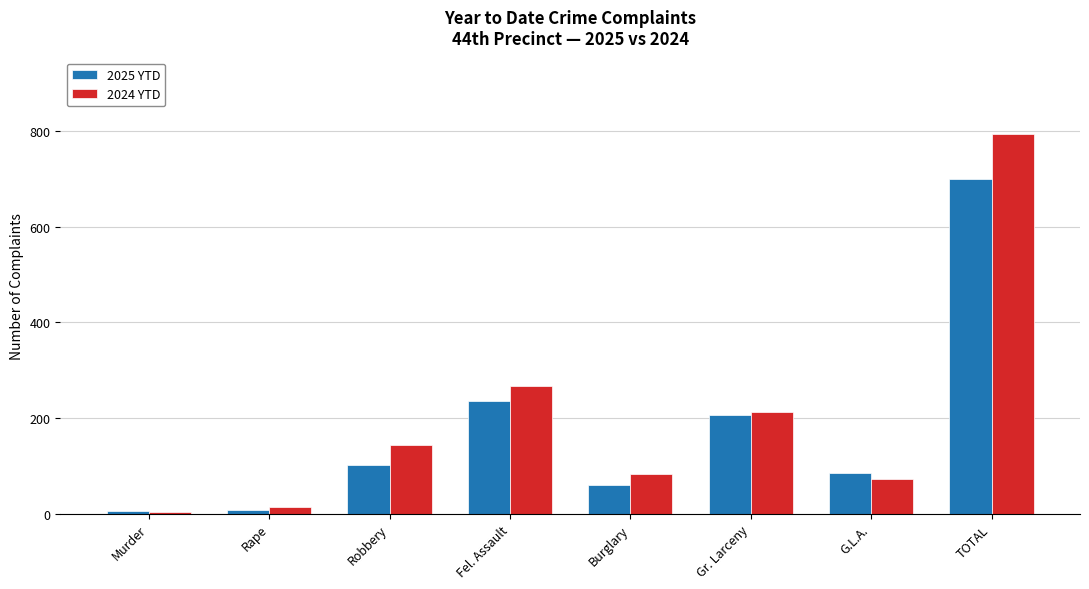

Rank the series by their average value, from highest to lowest.

2024 YTD, 2025 YTD